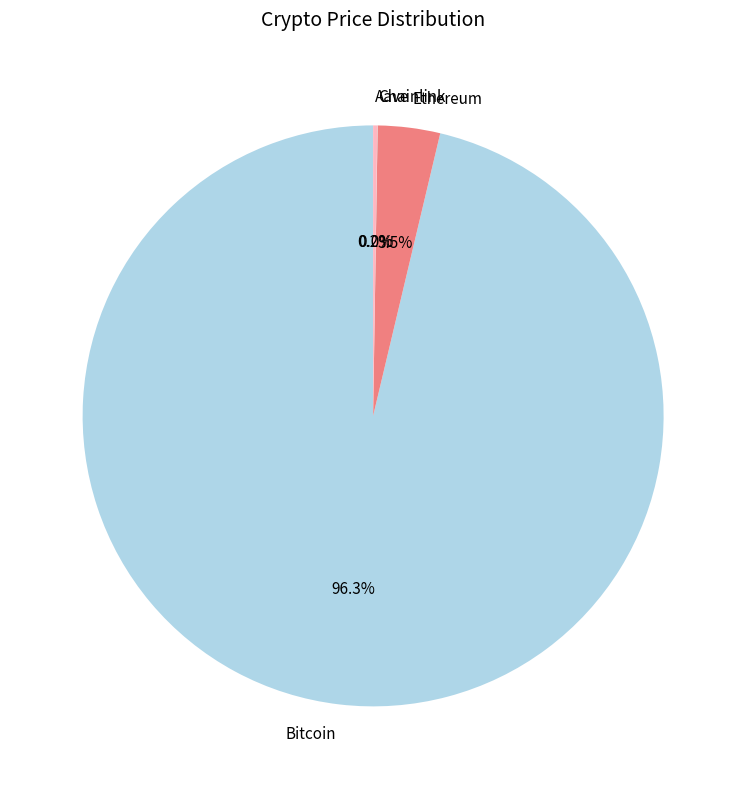

To the nearest percent, what is the combined percentage of Ethereum and Bitcoin?

100%